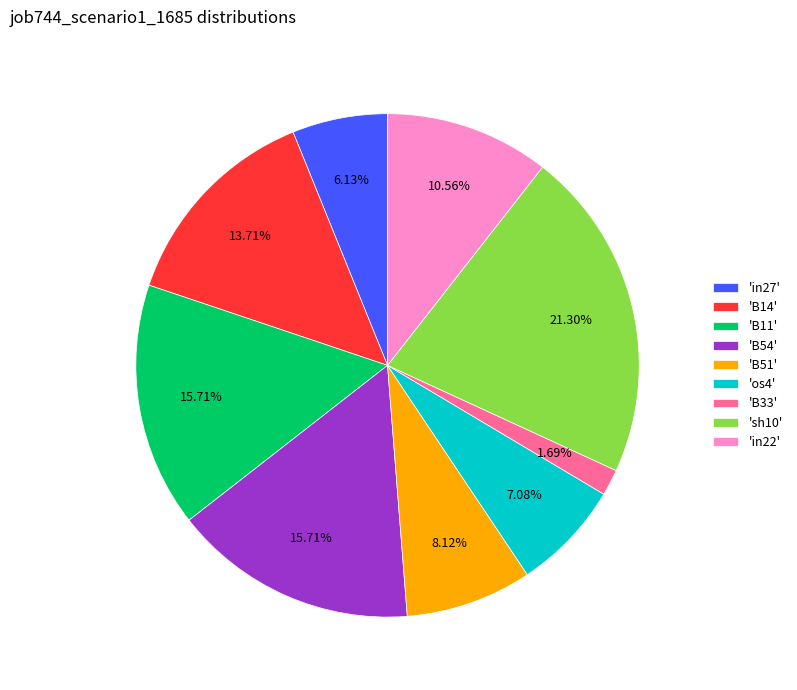

Count the number of slices in the pie.

9